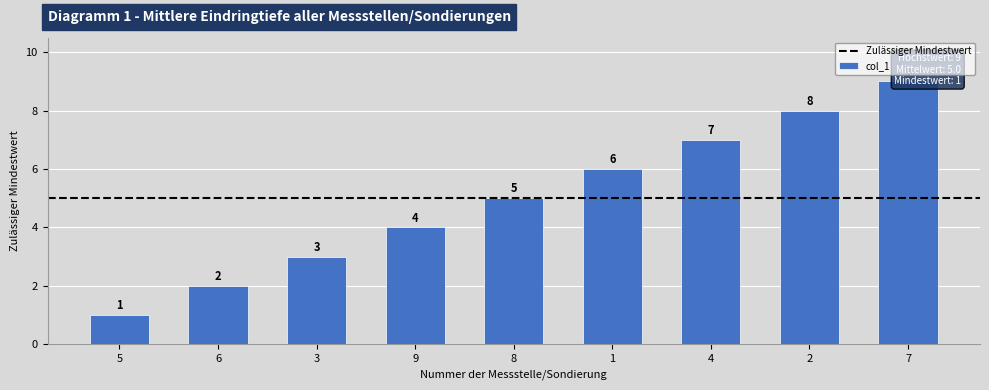

What is the change in value from 5 to 6?

+1